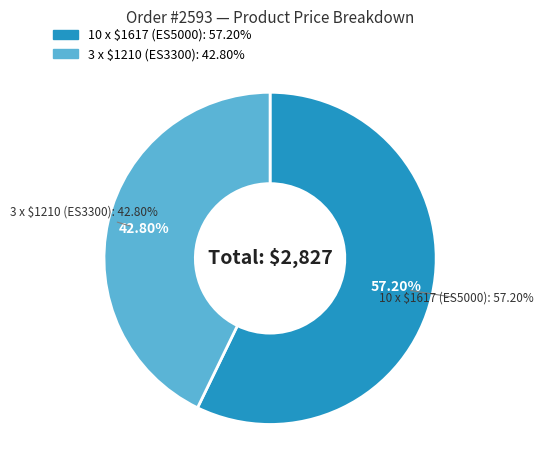

Which slice represents more than half of the pie?

10 x $1617 (ES5000)